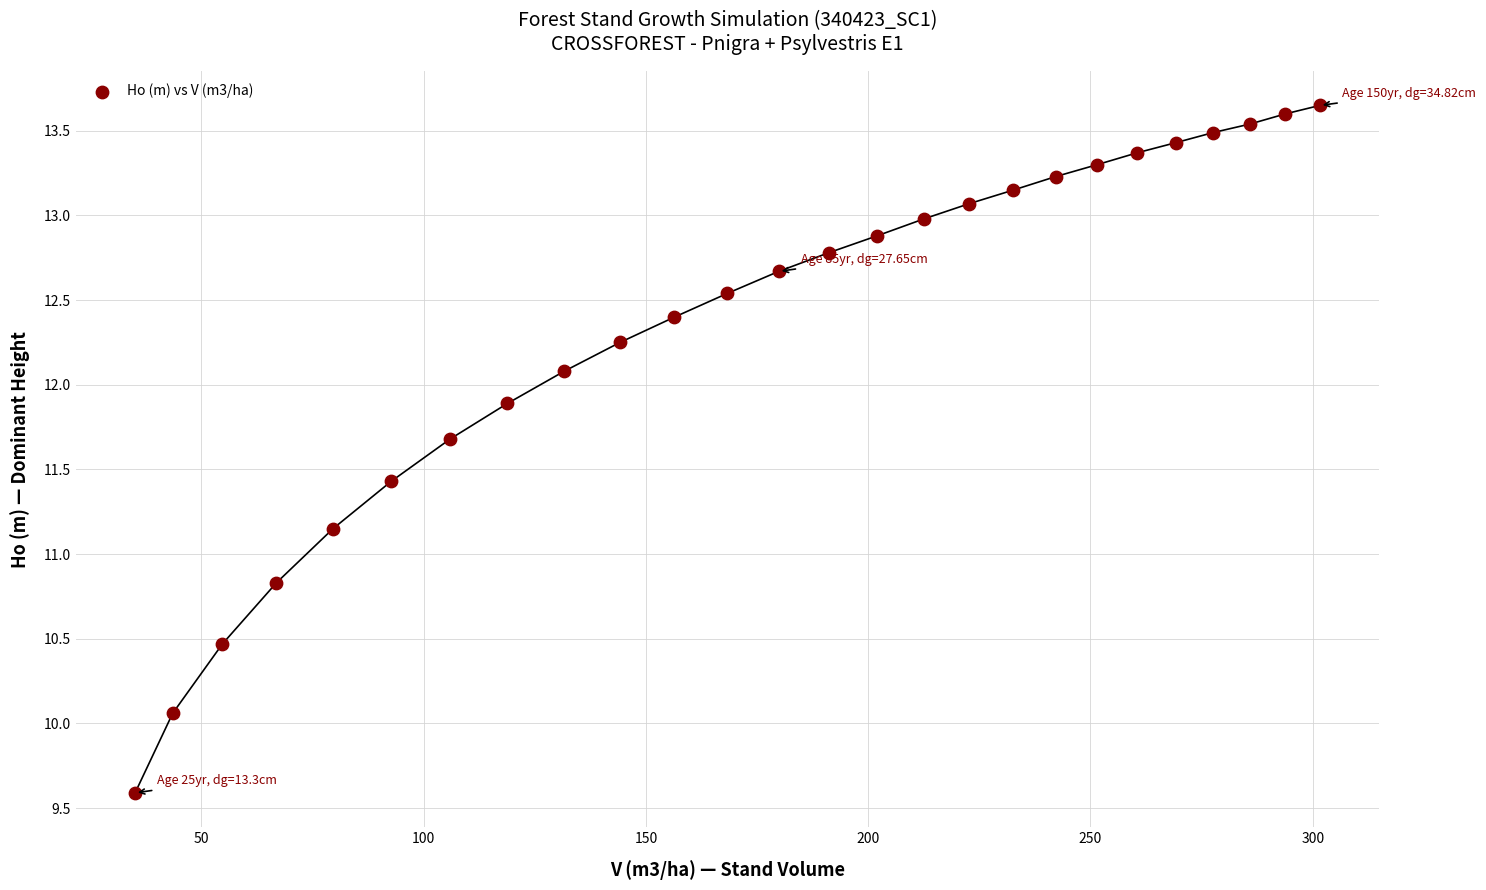

What is the range of X values (max minus min)?

266.6